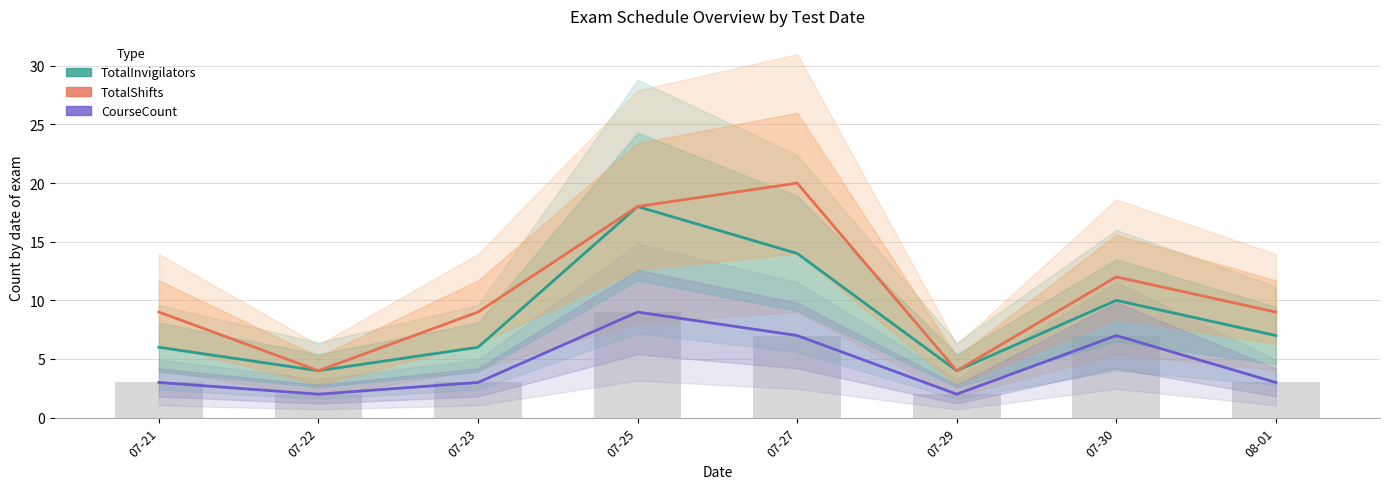

What is the approximate value of TotalShifts at 07-25?

18